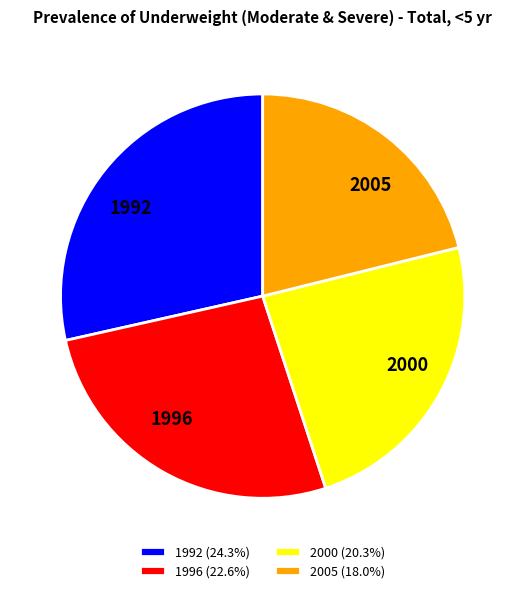

Does 2000 account for over 50% of the chart?

No